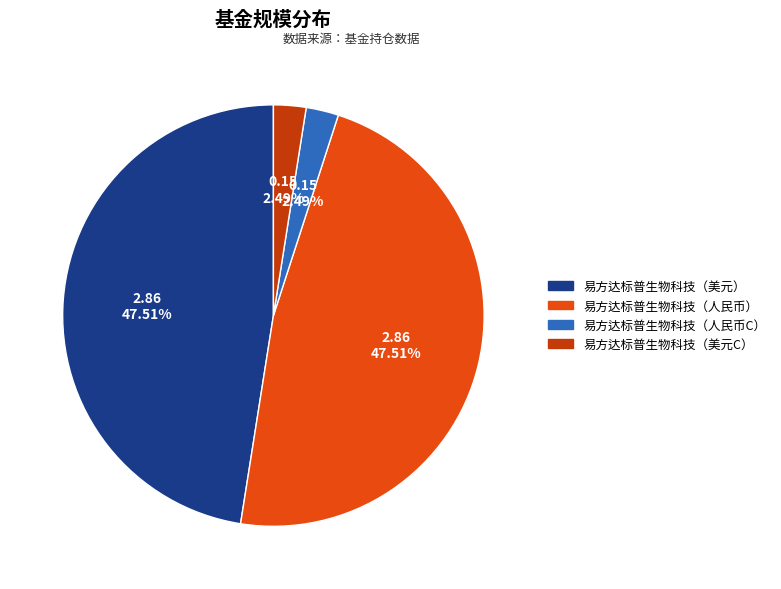

Does any single category account for the majority?

No